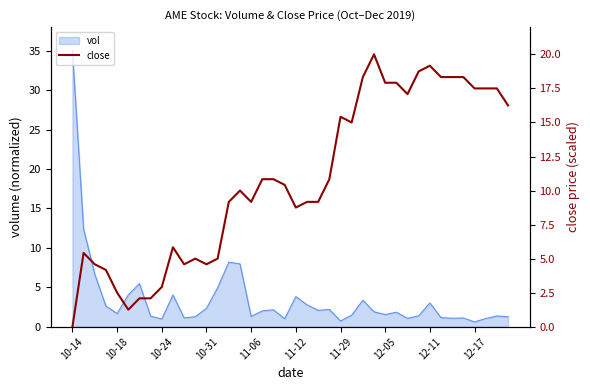

What is the highest value of the vol series?

35.0